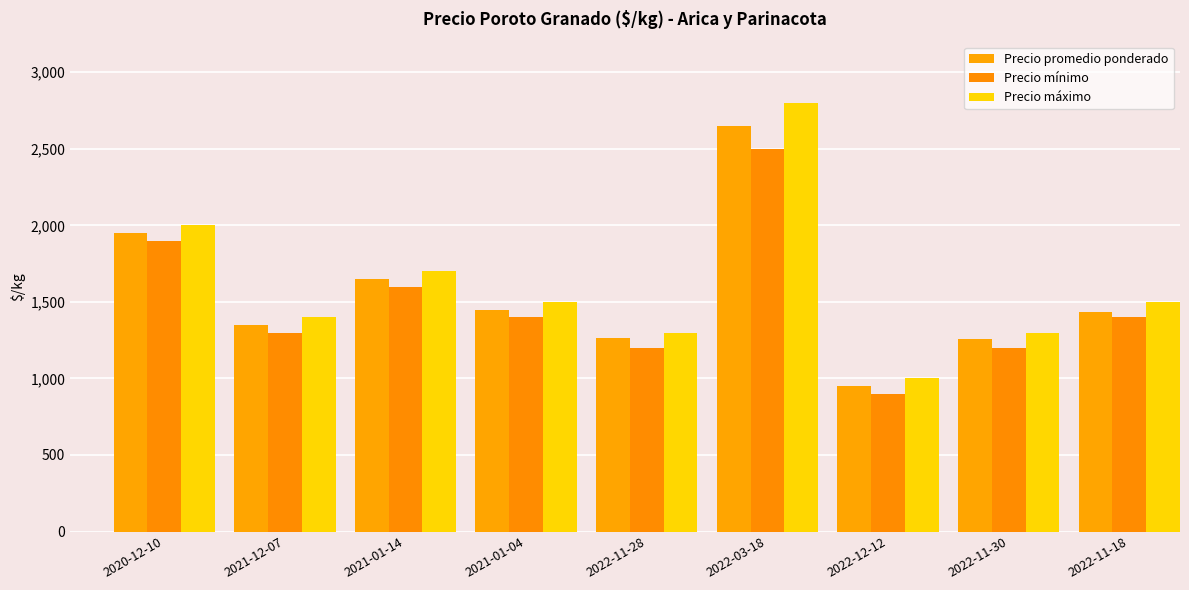

Which has a higher value, 2022-12-12 or 2022-11-18?

2022-11-18